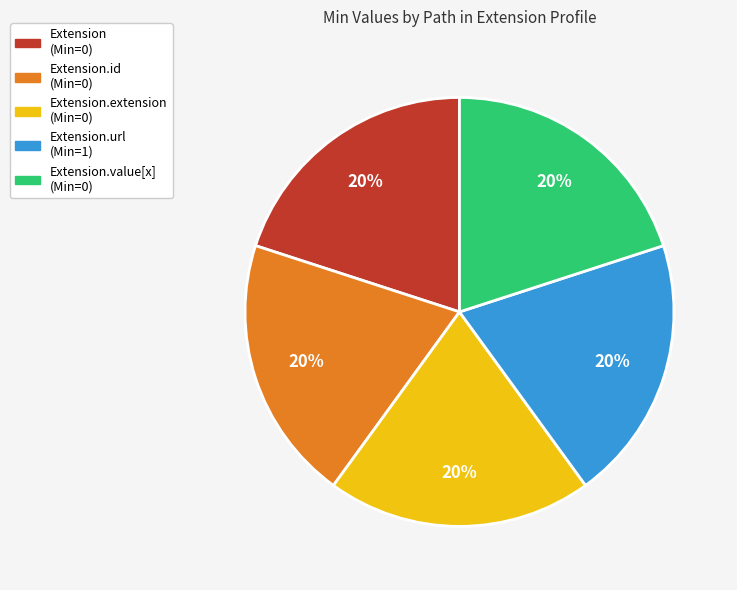

To the nearest percent, what is the average slice percentage?

20%